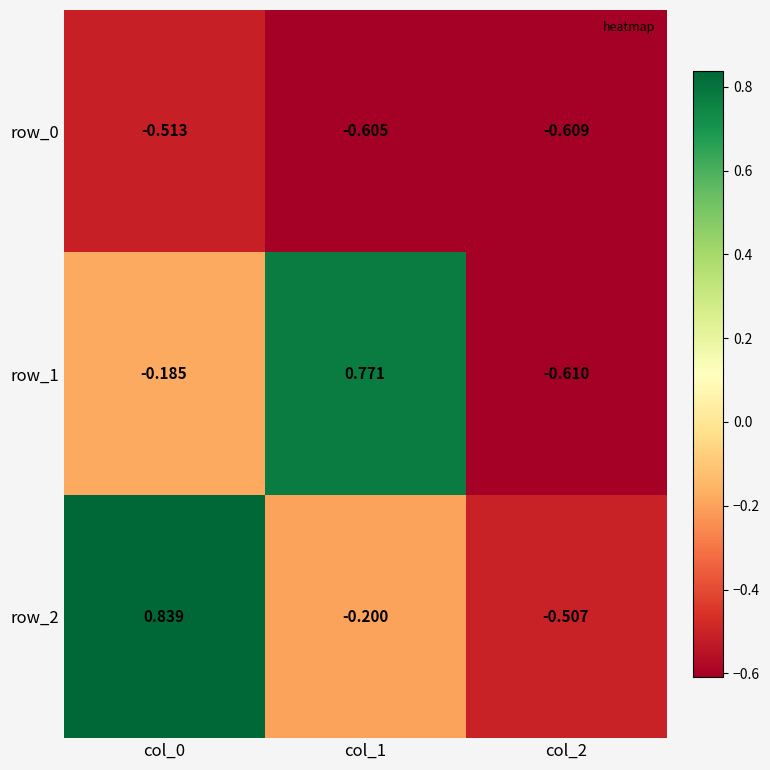

How many positive values does the row_2 series have?

1